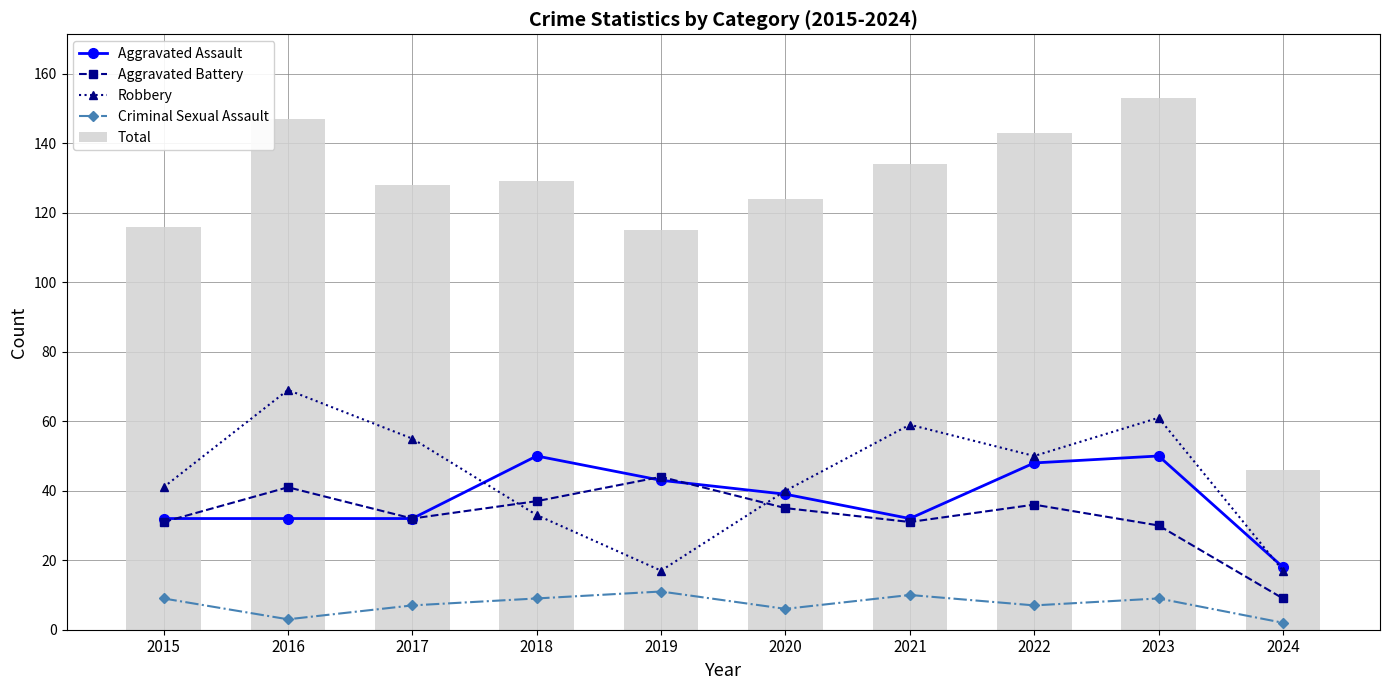

What is the maximum value for Total?

153